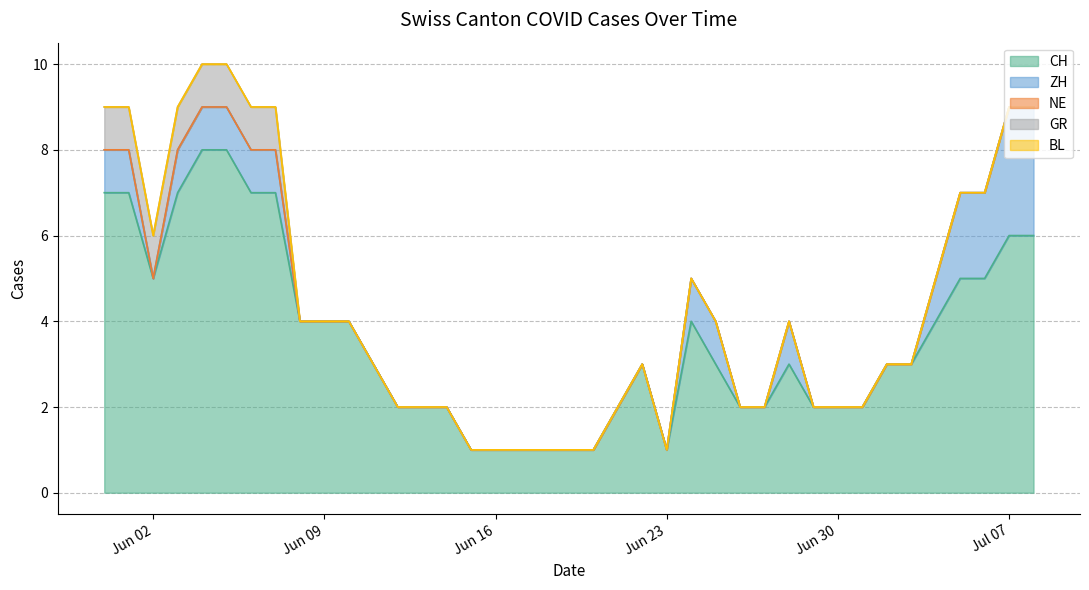

Reading right to left, list all the values displayed in this chart.

CH: 2020-07-08=6	2020-07-07=6	2020-07-06=5	2020-07-05=5	2020-07-04=4	2020-07-03=3	2020-07-02=3	2020-07-01=2	2020-06-30=2	2020-06-29=2	2020-06-28=3	2020-06-27=2	2020-06-26=2	2020-06-25=3	2020-06-24=4	2020-06-23=1	2020-06-22=3	2020-06-21=2	2020-06-20=1	2020-06-19=1	2020-06-18=1	2020-06-17=1	2020-06-16=1	2020-06-15=1	2020-06-14=2	2020-06-13=2	2020-06-12=2	2020-06-11=3	2020-06-10=4	2020-06-09=4	2020-06-08=4	2020-06-07=7	2020-06-06=7	2020-06-05=8	2020-06-04=8	2020-06-03=7	2020-06-02=5	2020-06-01=7	2020-05-31=7
ZH: 2020-07-08=3	2020-07-07=3	2020-07-06=2	2020-07-05=2	2020-07-04=1	2020-07-03=0	2020-07-02=0	2020-07-01=0	2020-06-30=0	2020-06-29=0	2020-06-28=1	2020-06-27=0	2020-06-26=0	2020-06-25=1	2020-06-24=1	2020-06-23=0	2020-06-22=0	2020-06-21=0	2020-06-20=0	2020-06-19=0	2020-06-18=0	2020-06-17=0	2020-06-16=0	2020-06-15=0	2020-06-14=0	2020-06-13=0	2020-06-12=0	2020-06-11=0	2020-06-10=0	2020-06-09=0	2020-06-08=0	2020-06-07=1	2020-06-06=1	2020-06-05=1	2020-06-04=1	2020-06-03=1	2020-06-02=0	2020-06-01=1	2020-05-31=1
NE: 2020-07-08=0	2020-07-07=0	2020-07-06=0	2020-07-05=0	2020-07-04=0	2020-07-03=0	2020-07-02=0	2020-07-01=0	2020-06-30=0	2020-06-29=0	2020-06-28=0	2020-06-27=0	2020-06-26=0	2020-06-25=0	2020-06-24=0	2020-06-23=0	2020-06-22=0	2020-06-21=0	2020-06-20=0	2020-06-19=0	2020-06-18=0	2020-06-17=0	2020-06-16=0	2020-06-15=0	2020-06-14=0	2020-06-13=0	2020-06-12=0	2020-06-11=0	2020-06-10=0	2020-06-09=0	2020-06-08=0	2020-06-07=0	2020-06-06=0	2020-06-05=0	2020-06-04=0	2020-06-03=0	2020-06-02=0	2020-06-01=0	2020-05-31=0
GR: 2020-07-08=0	2020-07-07=0	2020-07-06=0	2020-07-05=0	2020-07-04=0	2020-07-03=0	2020-07-02=0	2020-07-01=0	2020-06-30=0	2020-06-29=0	2020-06-28=0	2020-06-27=0	2020-06-26=0	2020-06-25=0	2020-06-24=0	2020-06-23=0	2020-06-22=0	2020-06-21=0	2020-06-20=0	2020-06-19=0	2020-06-18=0	2020-06-17=0	2020-06-16=0	2020-06-15=0	2020-06-14=0	2020-06-13=0	2020-06-12=0	2020-06-11=0	2020-06-10=0	2020-06-09=0	2020-06-08=0	2020-06-07=1	2020-06-06=1	2020-06-05=1	2020-06-04=1	2020-06-03=1	2020-06-02=1	2020-06-01=1	2020-05-31=1
BL: 2020-07-08=0	2020-07-07=0	2020-07-06=0	2020-07-05=0	2020-07-04=0	2020-07-03=0	2020-07-02=0	2020-07-01=0	2020-06-30=0	2020-06-29=0	2020-06-28=0	2020-06-27=0	2020-06-26=0	2020-06-25=0	2020-06-24=0	2020-06-23=0	2020-06-22=0	2020-06-21=0	2020-06-20=0	2020-06-19=0	2020-06-18=0	2020-06-17=0	2020-06-16=0	2020-06-15=0	2020-06-14=0	2020-06-13=0	2020-06-12=0	2020-06-11=0	2020-06-10=0	2020-06-09=0	2020-06-08=0	2020-06-07=0	2020-06-06=0	2020-06-05=0	2020-06-04=0	2020-06-03=0	2020-06-02=0	2020-06-01=0	2020-05-31=0